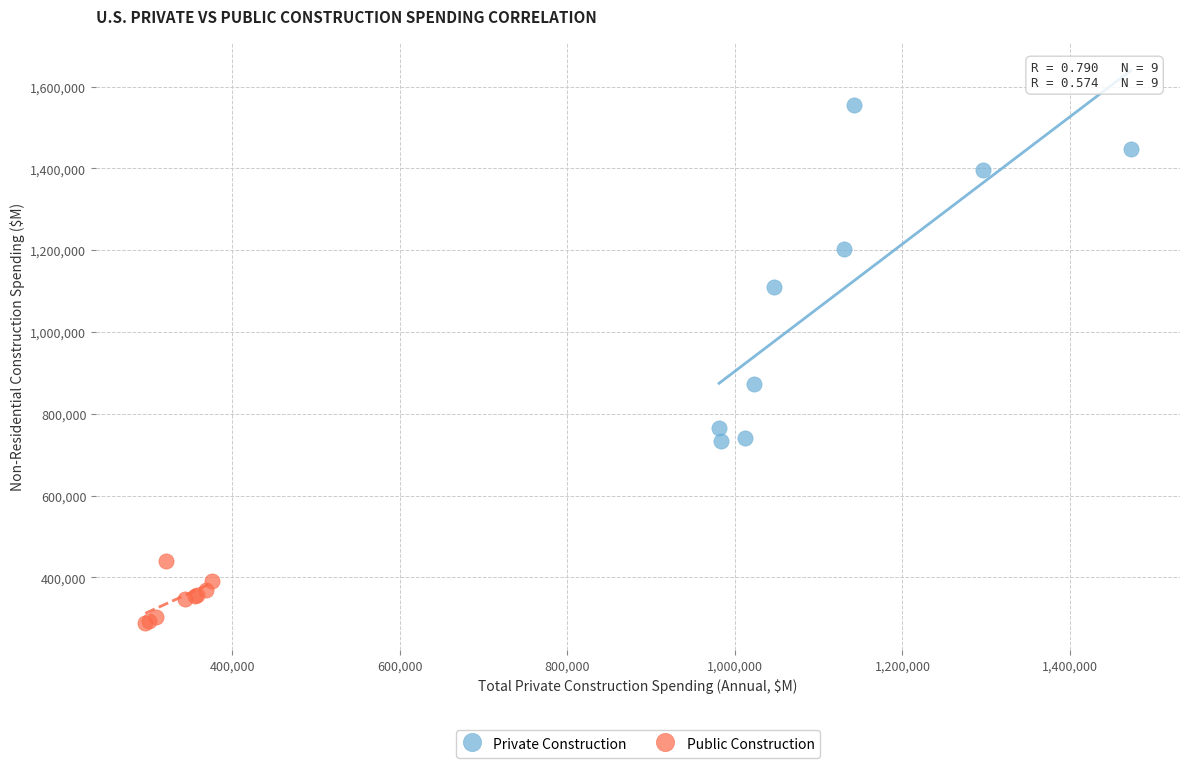

Which series has the widest spread of Y values?

Private Construction